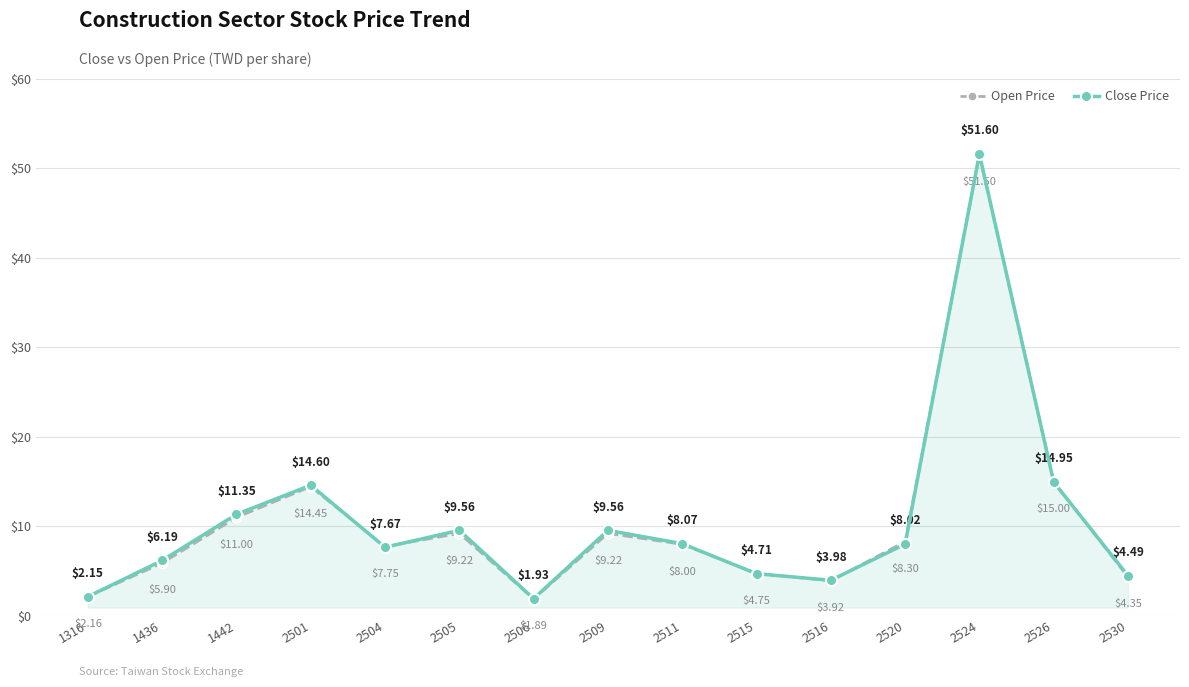

How many lines are shown in the chart?

2